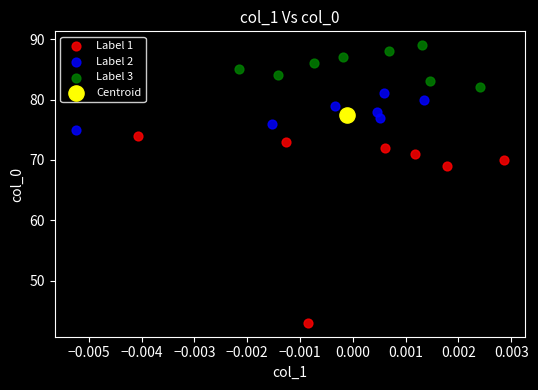

Which series reaches the maximum Y coordinate?

Label 3